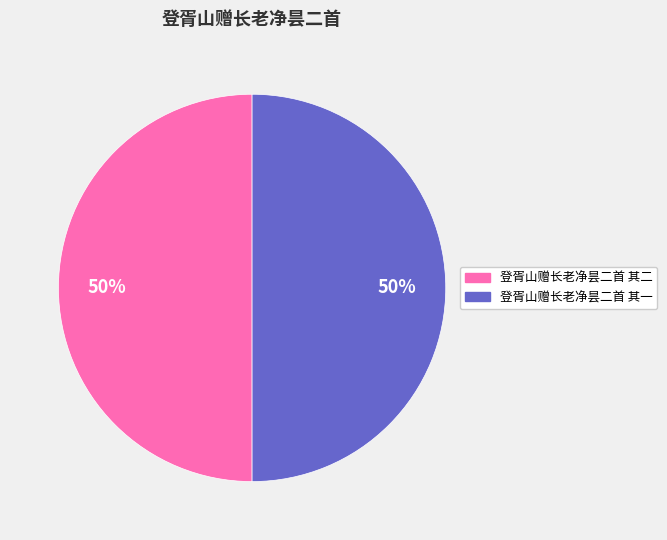

Approximately how many times larger is the value at 登胥山赠长老净昙二首 其二 compared to 登胥山赠长老净昙二首 其一?

1.0